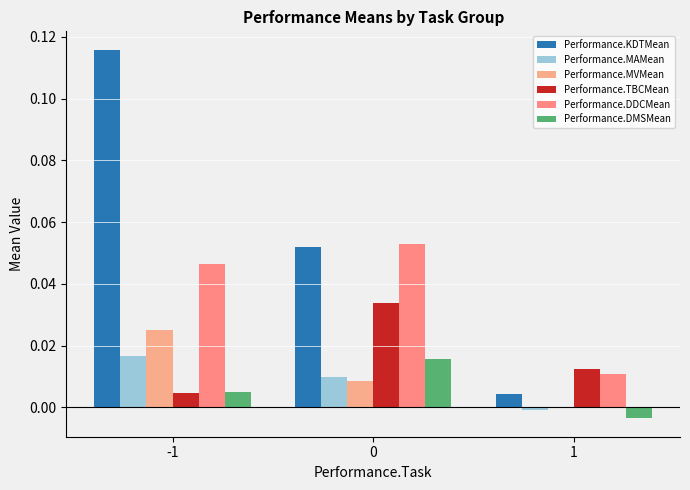

Reading left to right, transcribe all the data shown in this chart.

Performance.KDTMean: -1=0.1	0=0.1	1=0.0
Performance.MAMean: -1=0.0	0=0.0	1=-0.0
Performance.MVMean: -1=0.0	0=0.0	1=-0.0
Performance.TBCMean: -1=0.0	0=0.0	1=0.0
Performance.DDCMean: -1=0.0	0=0.1	1=0.0
Performance.DMSMean: -1=0.0	0=0.0	1=-0.0